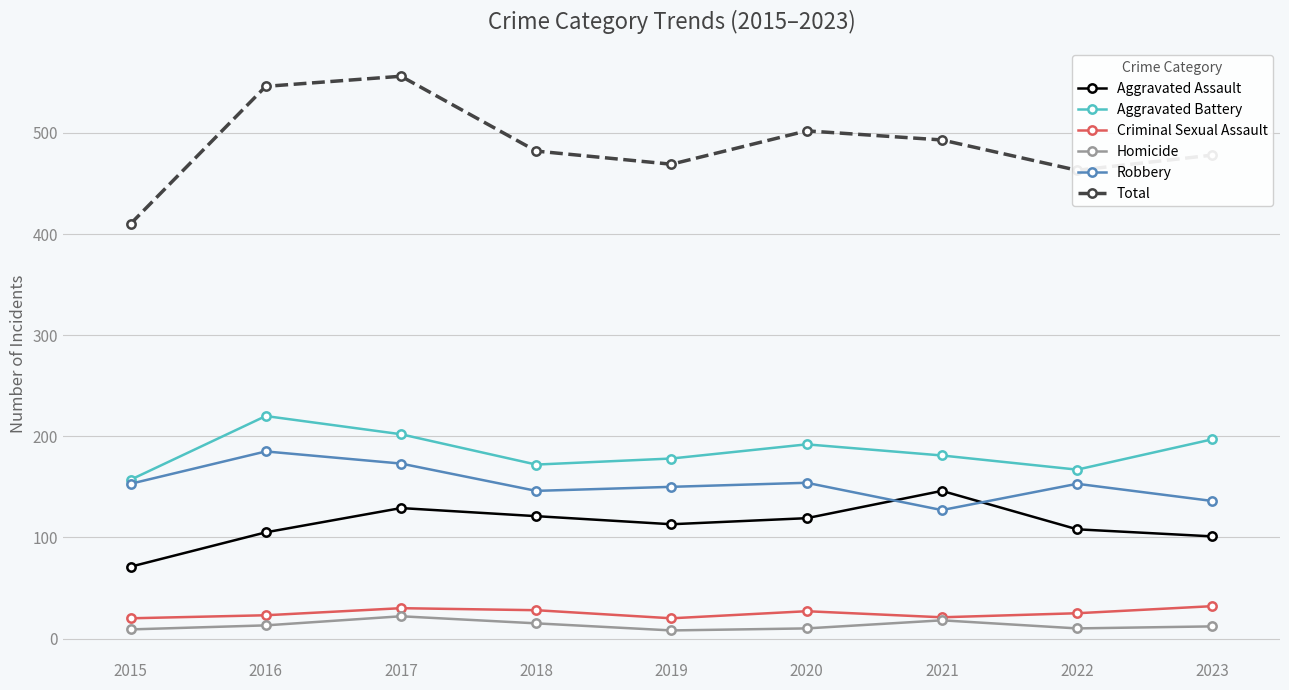

What is the difference between the maximum and second lowest values in the Aggravated Assault series?

45